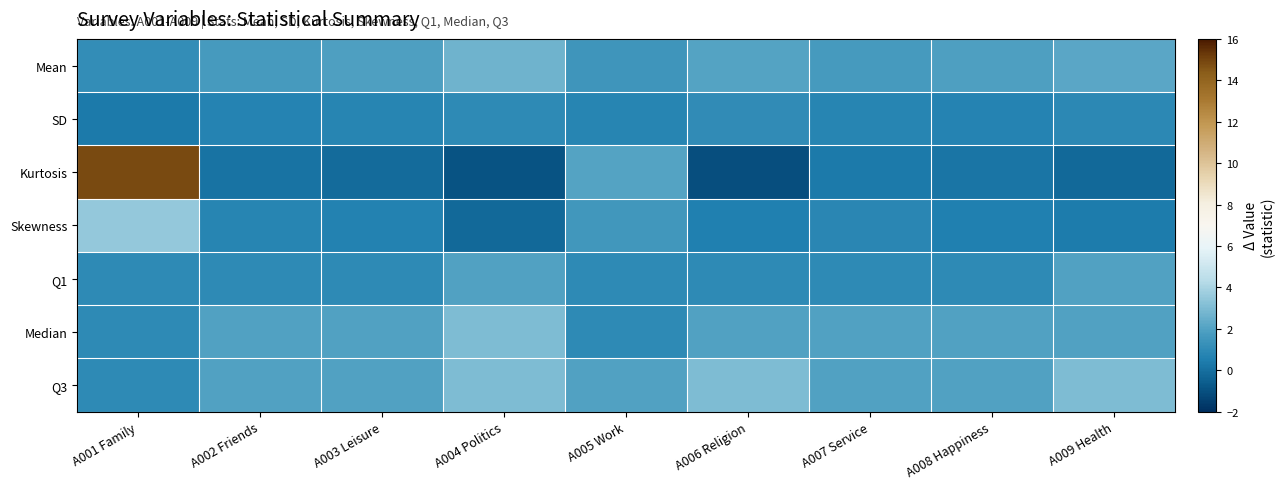

Count the number of data series in this chart.

7